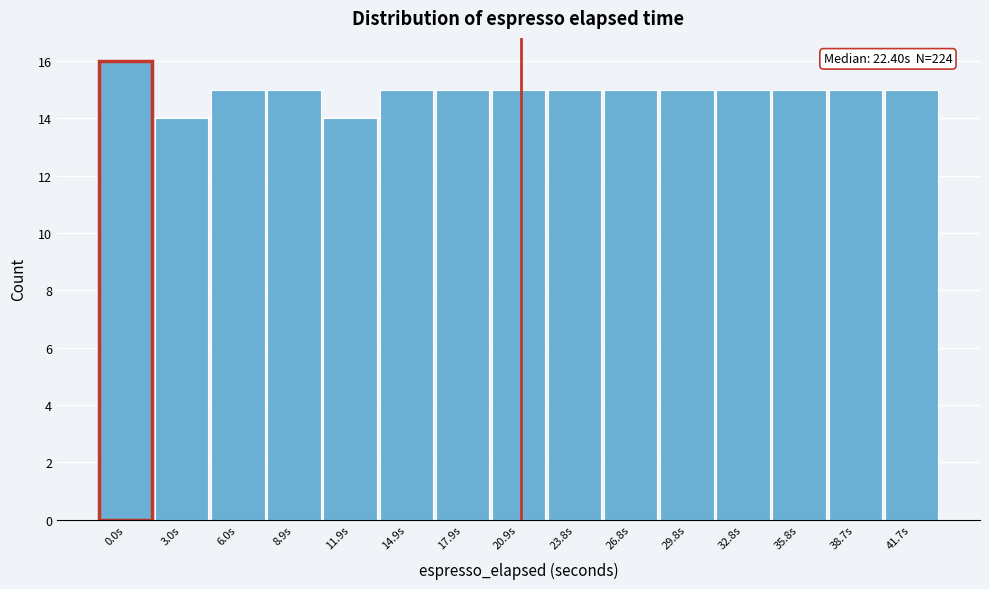

Reading left to right, transcribe all the data shown in this chart.

0.0s=16	3.0s=14	6.0s=15	8.9s=15	11.9s=14	14.9s=15	17.9s=15	20.9s=15	23.8s=15	26.8s=15	29.8s=15	32.8s=15	35.8s=15	38.7s=15	41.7s=15